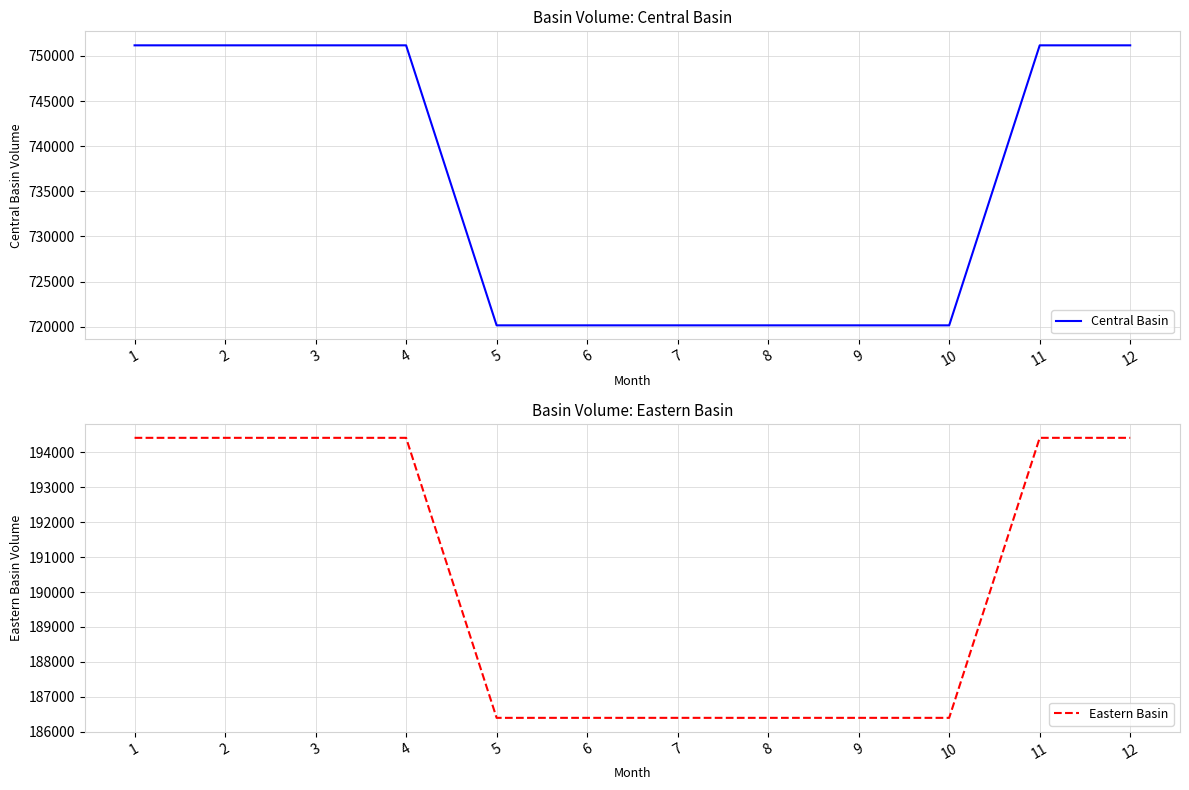

At which label does Central Basin reach its peak?

1